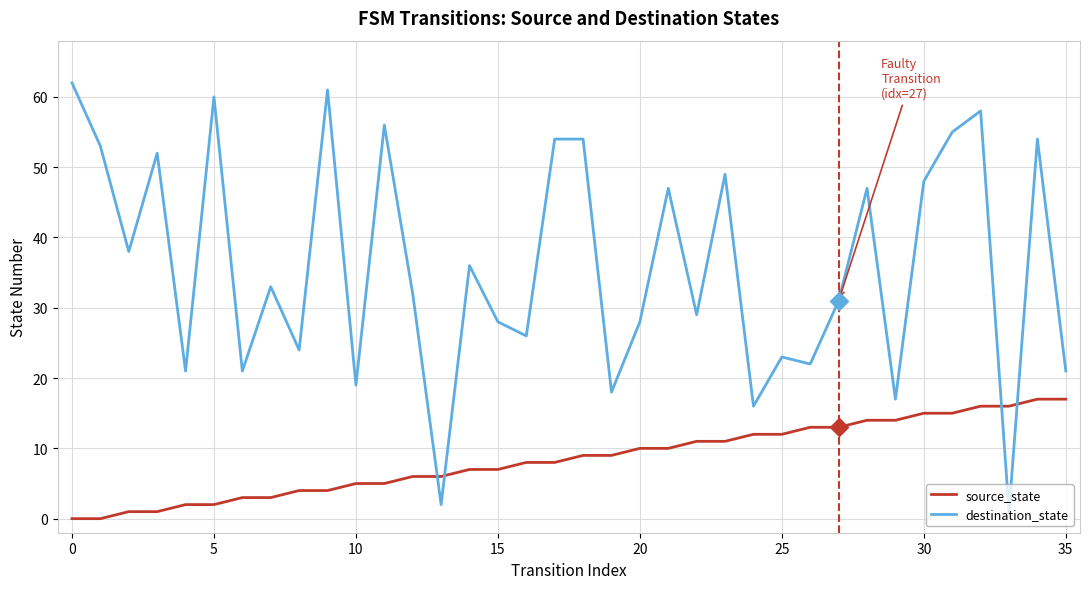

Which series has the widest spread of values?

destination_state